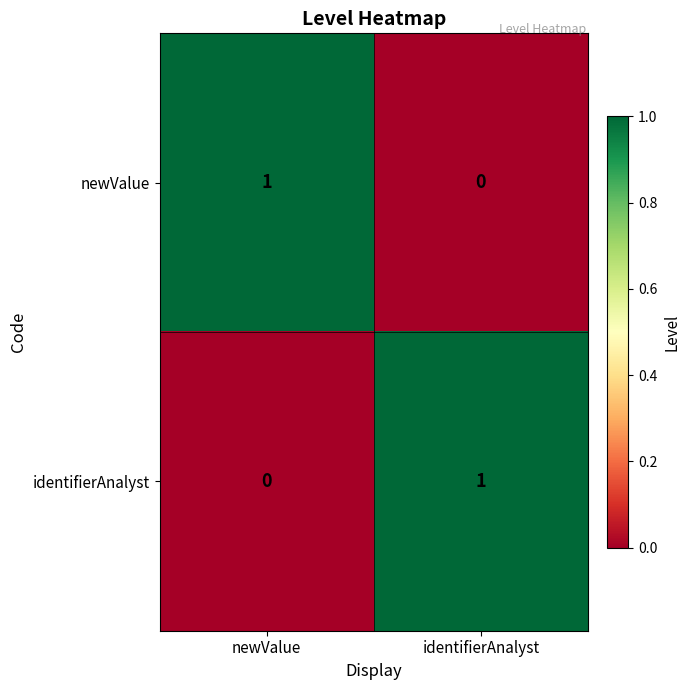

How many series are shown in this chart?

2